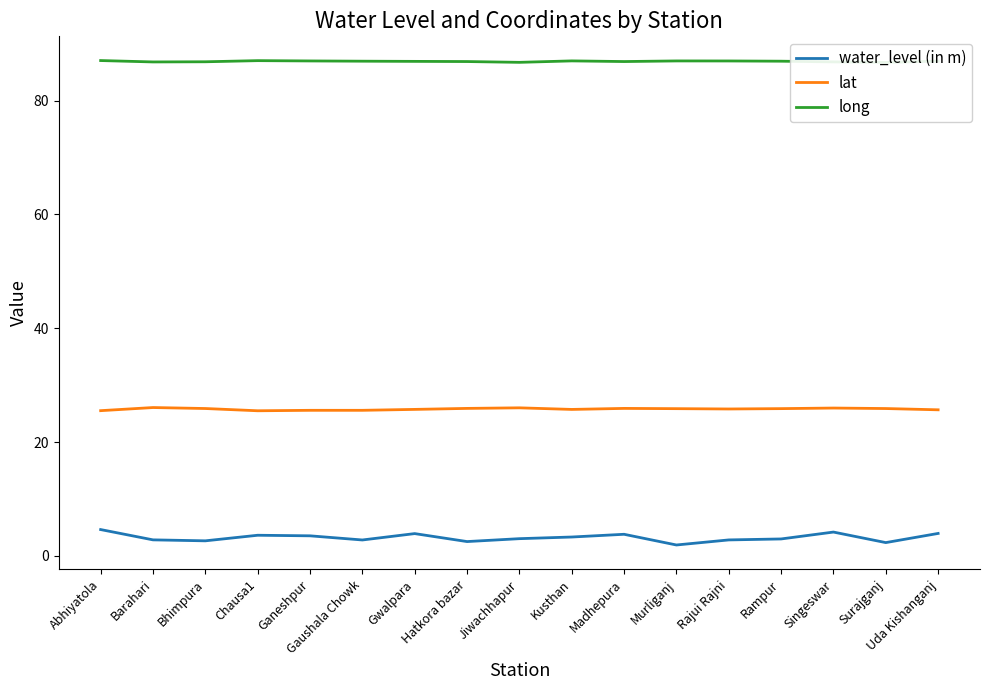

What is the sum of all water_level (in m) values?

55.0